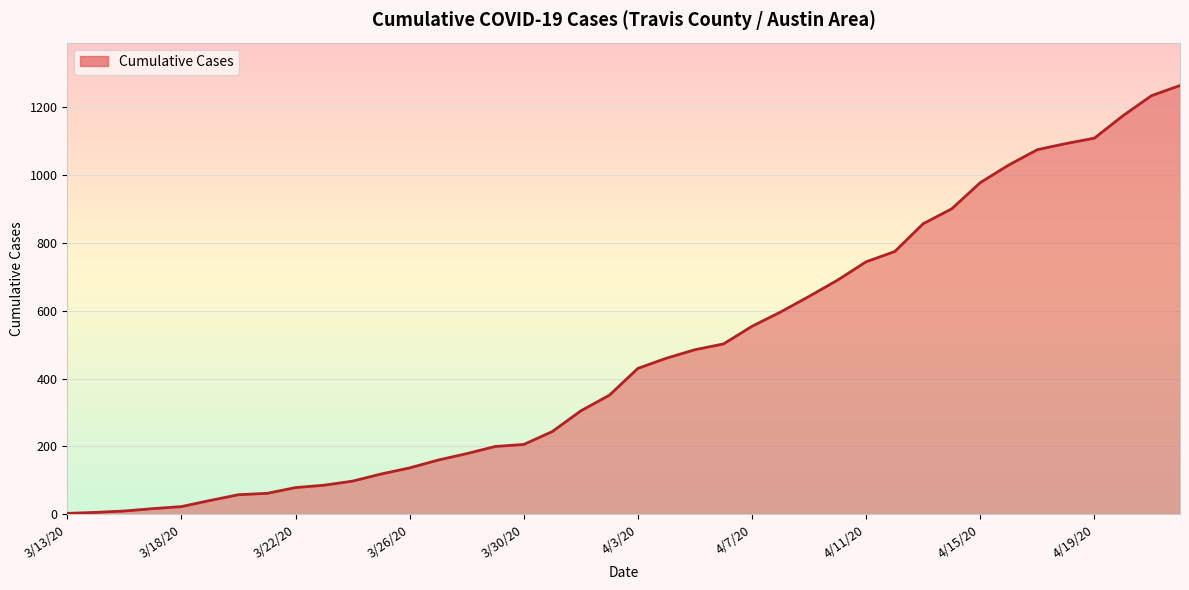

What is the value of the 35th point from the left?

1074